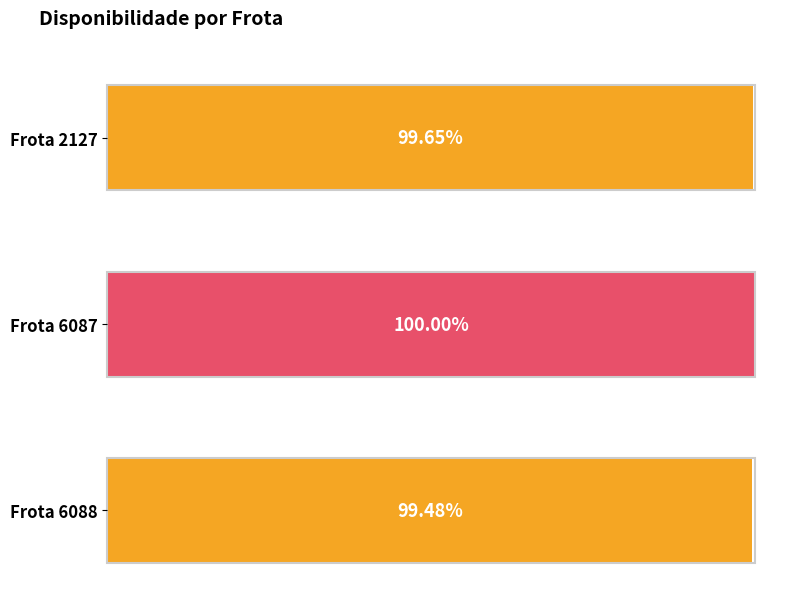

Between 2127 and 6087, which is larger?

6087